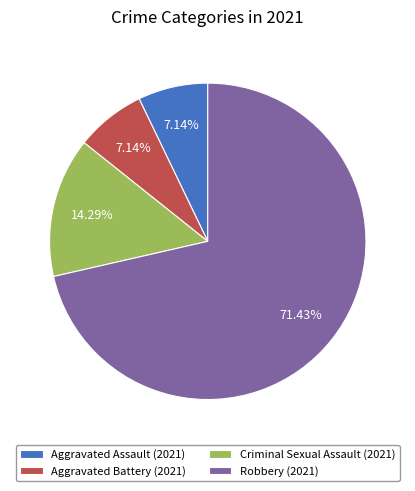

Does Aggravated Assault represent more than half of the total?

No